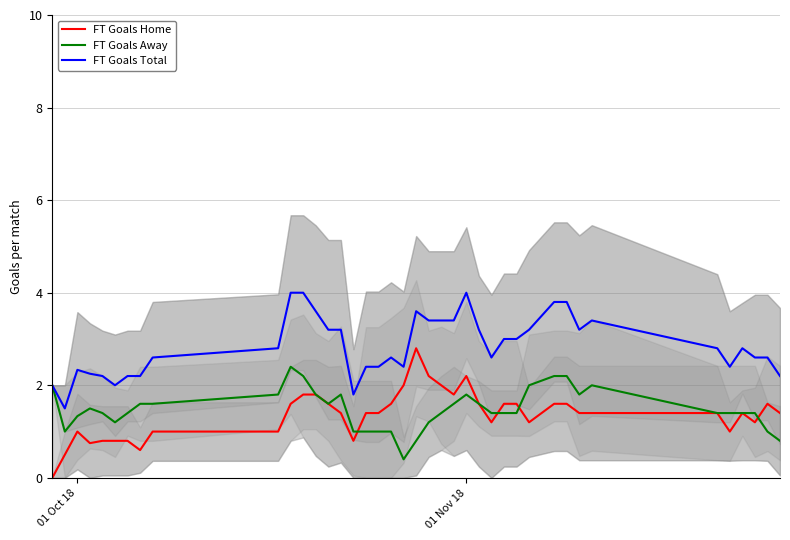

Reading left to right, list all the values displayed in this chart.

FT Goals Home: 0.0	0.5	1.0	0.8	0.8	0.8	0.8	0.6	1.0	1.0	1.6	1.8	1.8	1.6	1.4	0.8	1.4	1.4	1.6	2.0	2.8	2.2	2.0	1.8	2.2	1.6	1.2	1.6	1.6	1.2	1.6	1.6	1.4	1.4	1.4	1.0	1.4	1.2	1.6	1.4
FT Goals Away: 2.0	1.0	1.3	1.5	1.4	1.2	1.4	1.6	1.6	1.8	2.4	2.2	1.8	1.6	1.8	1.0	1.0	1.0	1.0	0.4	0.8	1.2	1.4	1.6	1.8	1.6	1.4	1.4	1.4	2.0	2.2	2.2	1.8	2.0	1.4	1.4	1.4	1.4	1.0	0.8
FT Goals Total: 2.0	1.5	2.3	2.2	2.2	2.0	2.2	2.2	2.6	2.8	4.0	4.0	3.6	3.2	3.2	1.8	2.4	2.4	2.6	2.4	3.6	3.4	3.4	3.4	4.0	3.2	2.6	3.0	3.0	3.2	3.8	3.8	3.2	3.4	2.8	2.4	2.8	2.6	2.6	2.2